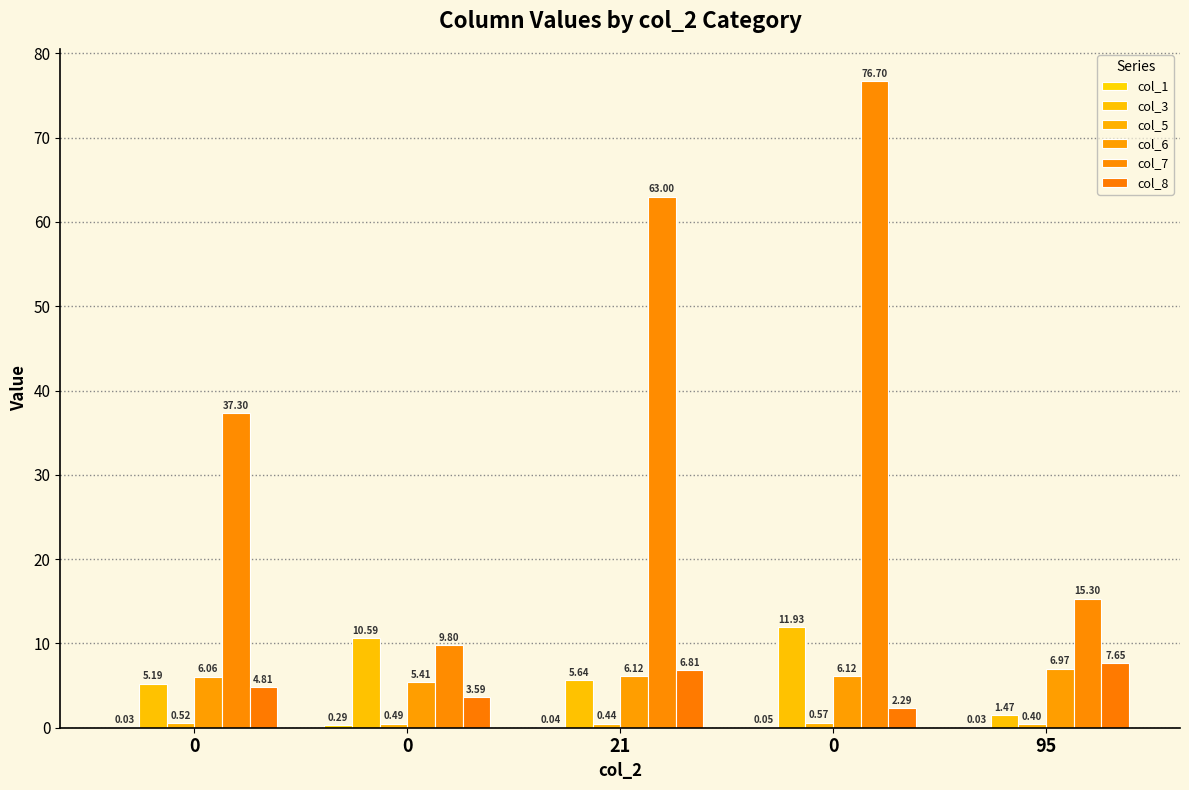

What is the difference between the col_7 values at 21 and 95?

47.7